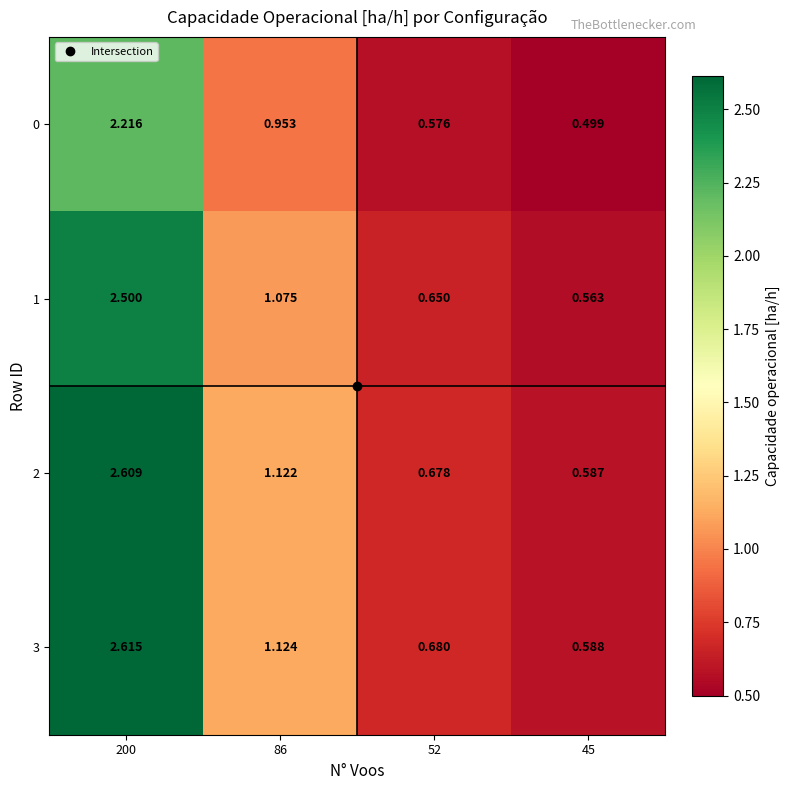

Reading right to left, transcribe all the data shown in this chart.

0: 45=0.5	52=0.6	86=1.0	200=2.2
1: 45=0.6	52=0.7	86=1.1	200=2.5
2: 45=0.6	52=0.7	86=1.1	200=2.6
3: 45=0.6	52=0.7	86=1.1	200=2.6